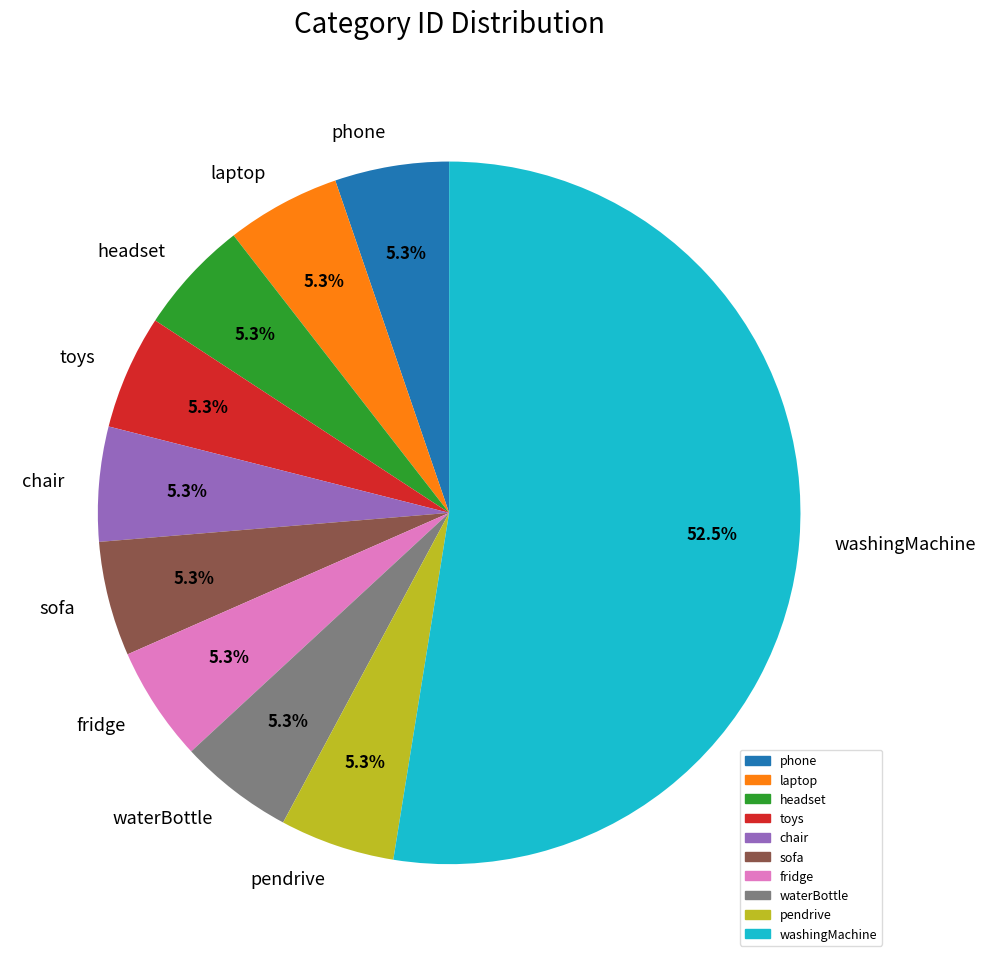

Is waterBottle the majority of the pie?

No